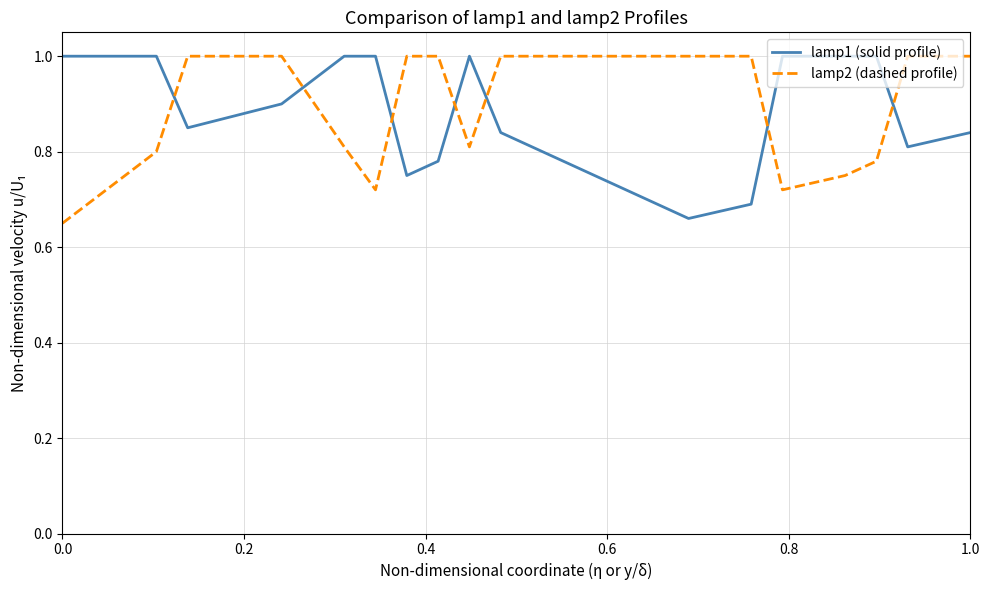

Which series has the largest total across all categories?

lamp1 (solid profile)